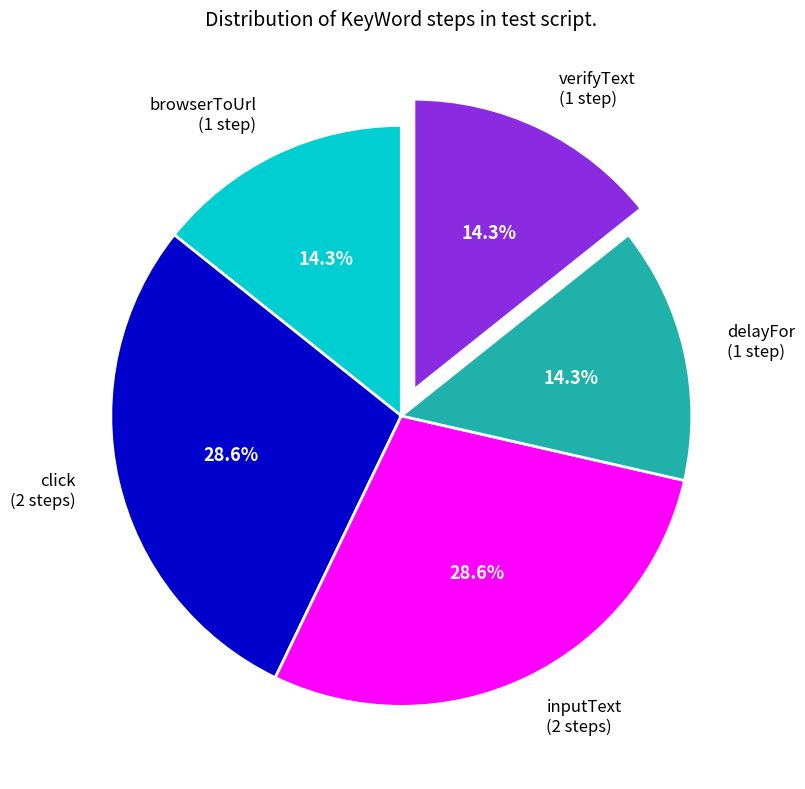

Does any single category account for the majority?

No